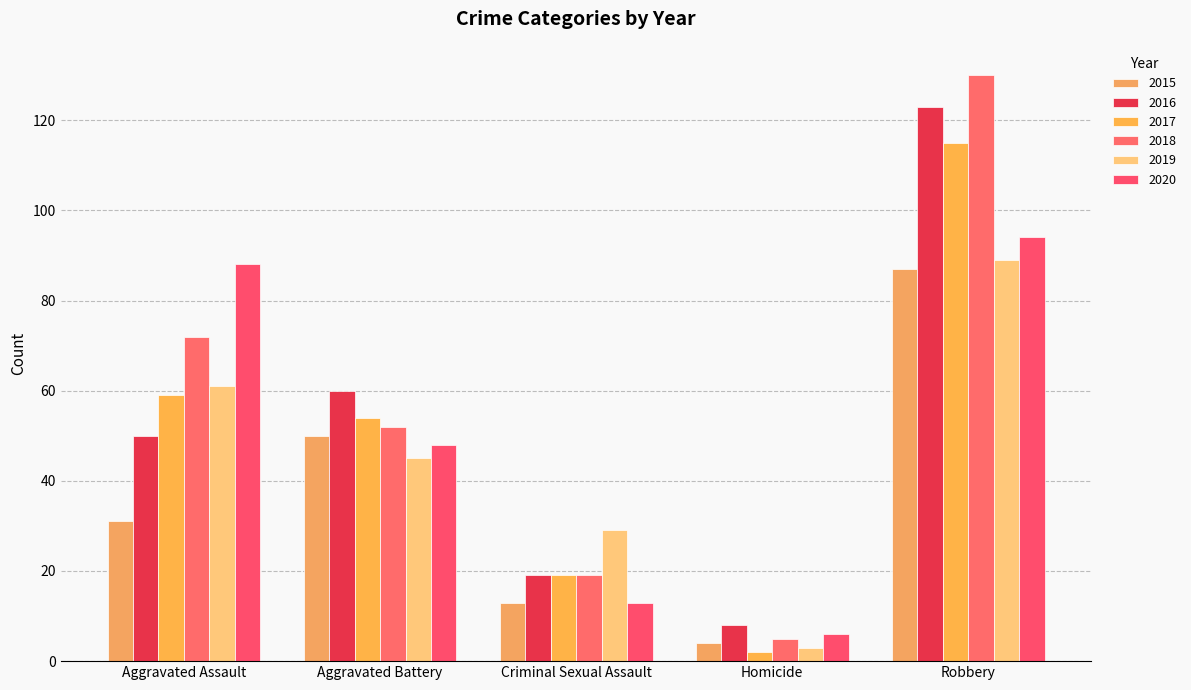

How many bars are there in total?

30